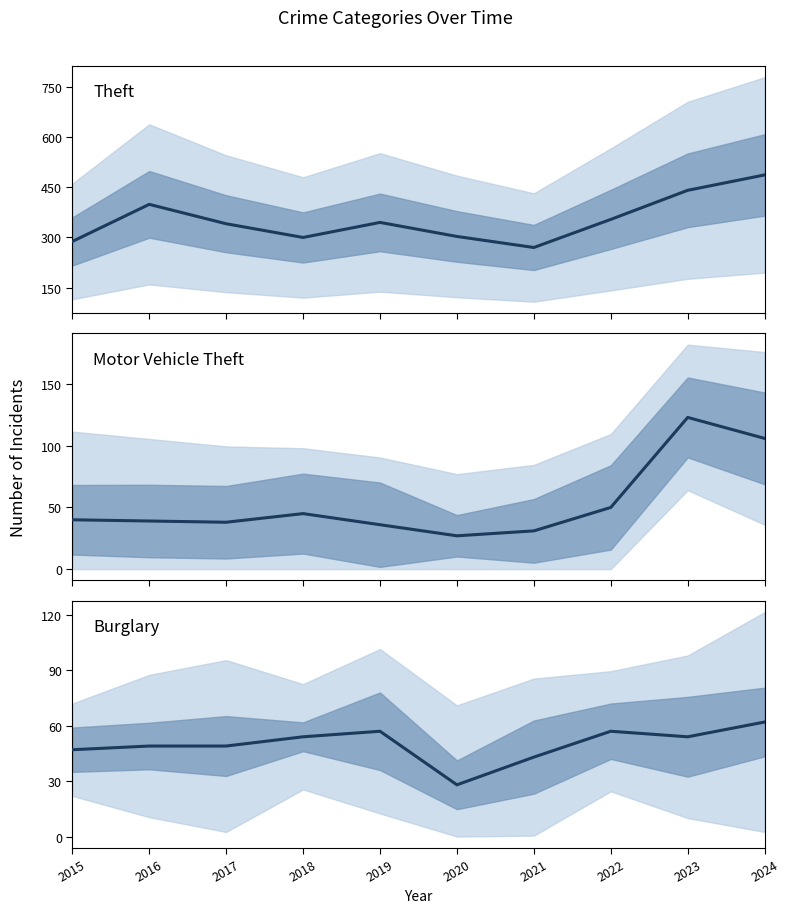

How many data points in Burglary are less than 54?

5